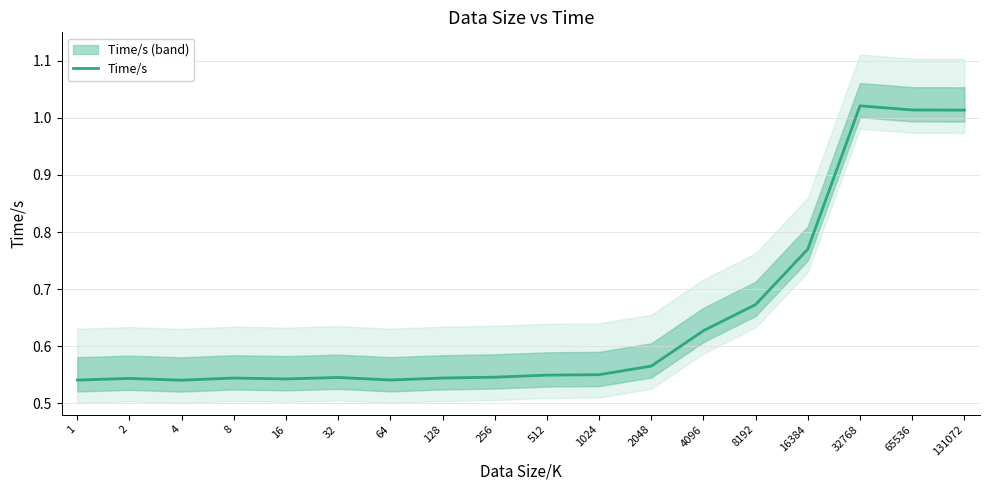

What is the difference between the maximum and minimum values?

0.5